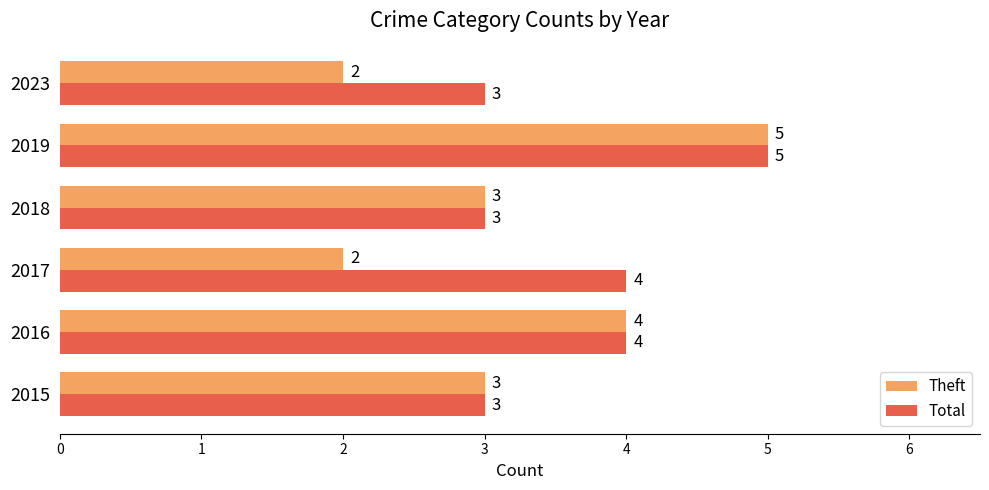

The value of Total at 2017 is 4. True or false?

True